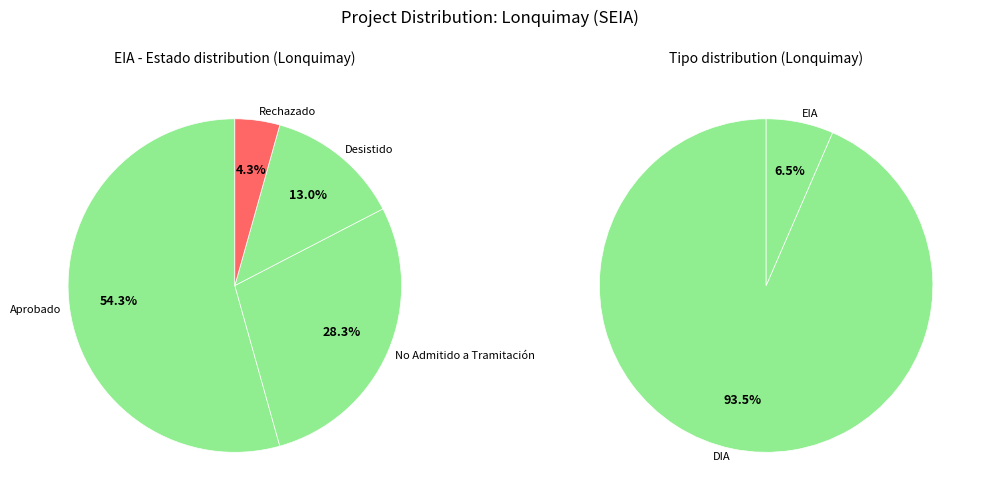

Is there any slice that represents more than half of the pie?

Yes